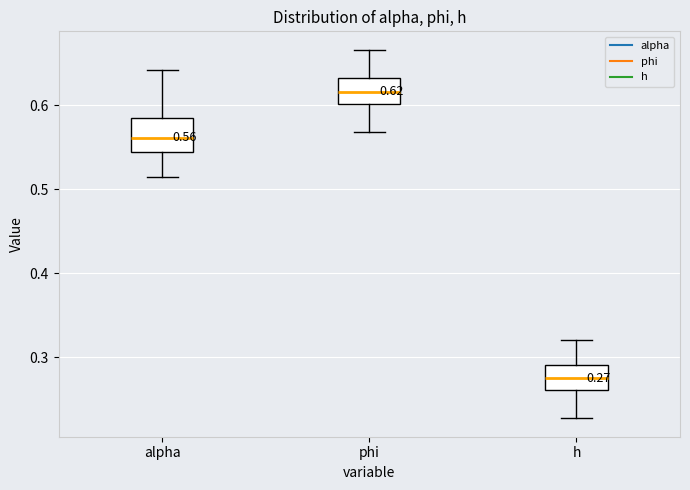

Which box has the lowest median line?

h